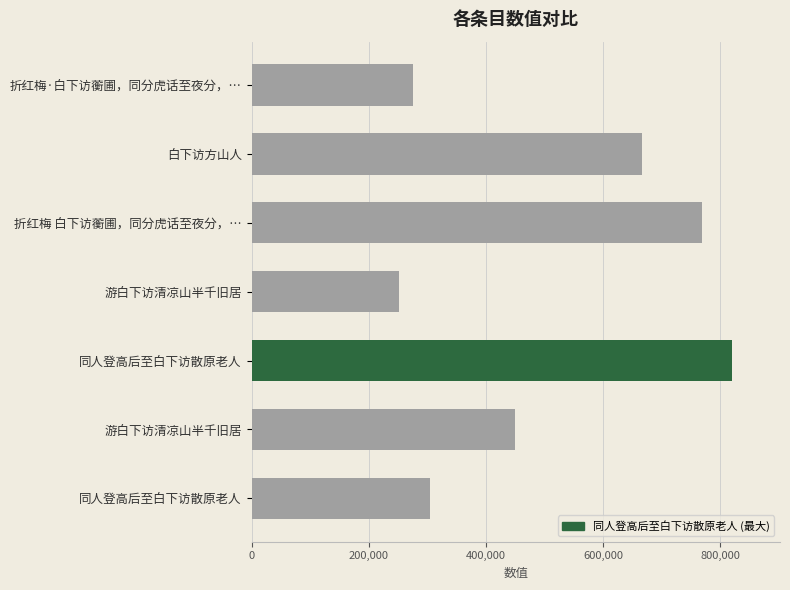

What is the minimum value shown in the chart?

250902